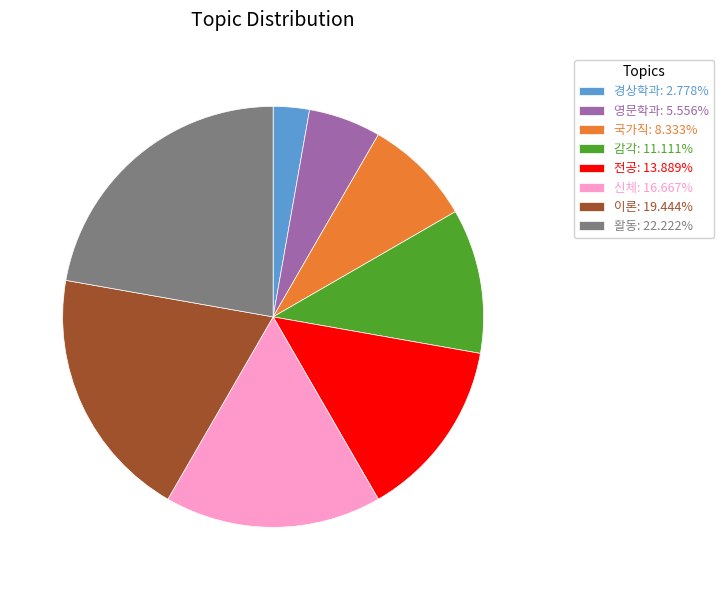

What is the ratio of the value at 활동: 22.222% to the value at 이론: 19.444%?

1.1